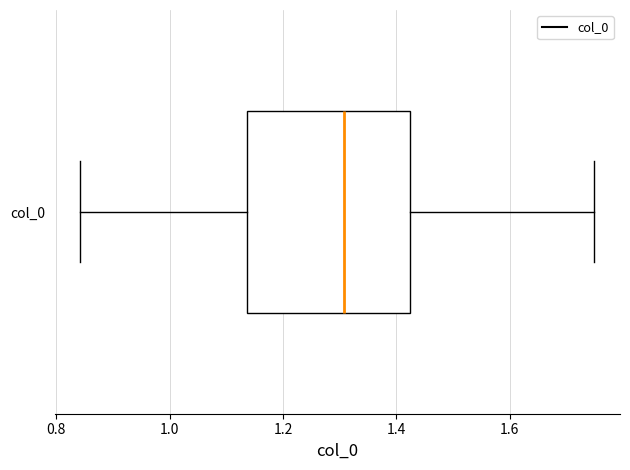

Read this box plot against the x-axis: the position of the median line, the range covered by the box, and the ends of both whiskers. The values are not printed on the chart, so give them approximately, as read against the axis.

median 1.30, box 1.14 to 1.42, whiskers 0.84 to 1.74